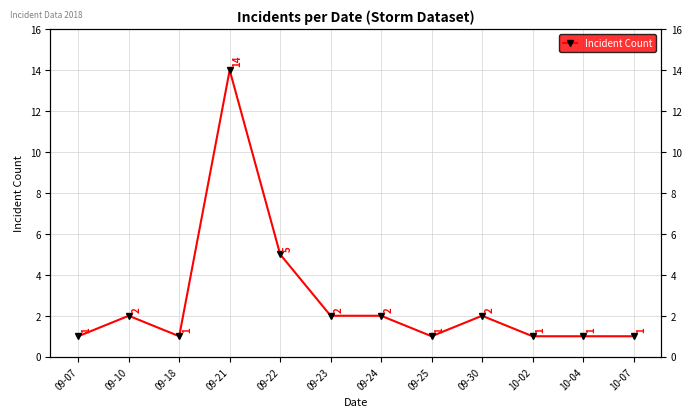

What is the greatest value displayed?

14